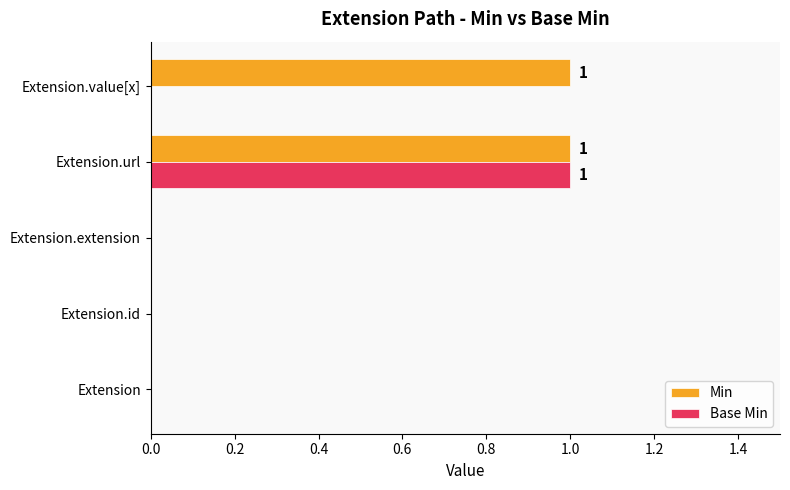

Which series changed the most between Extension and Extension.value[x]?

Min